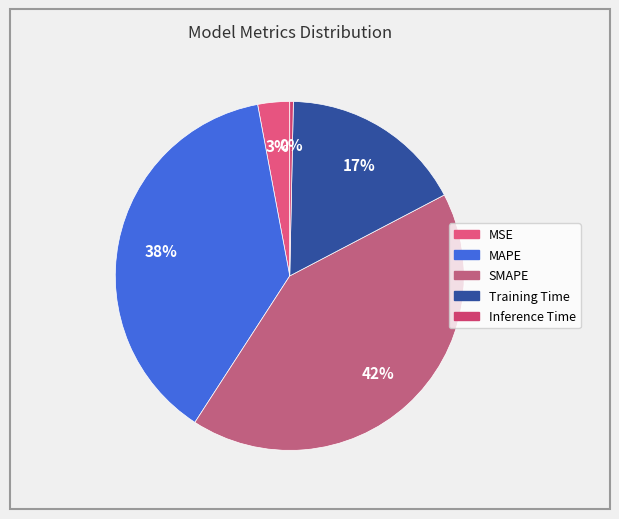

Which slice is the smallest?

Inference Time